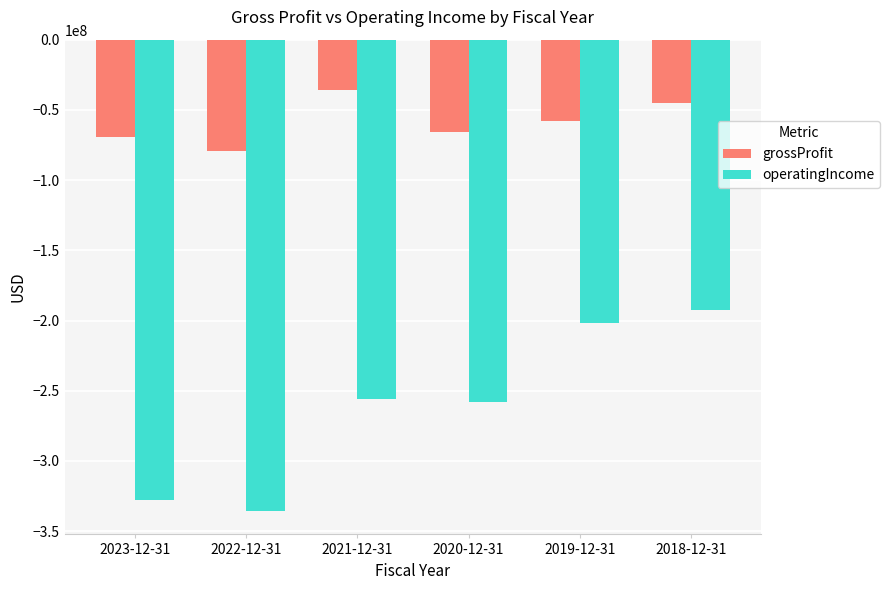

Which series has the largest range (max minus min)?

operatingIncome